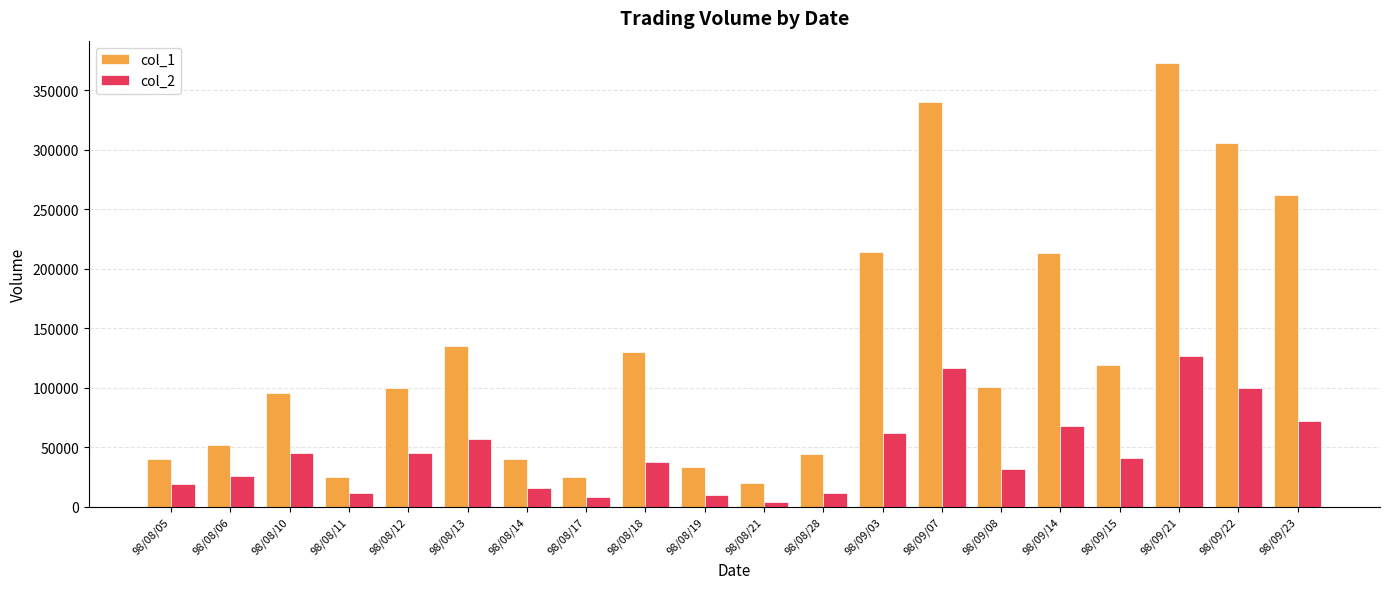

Which series has the largest total across all categories?

col_1